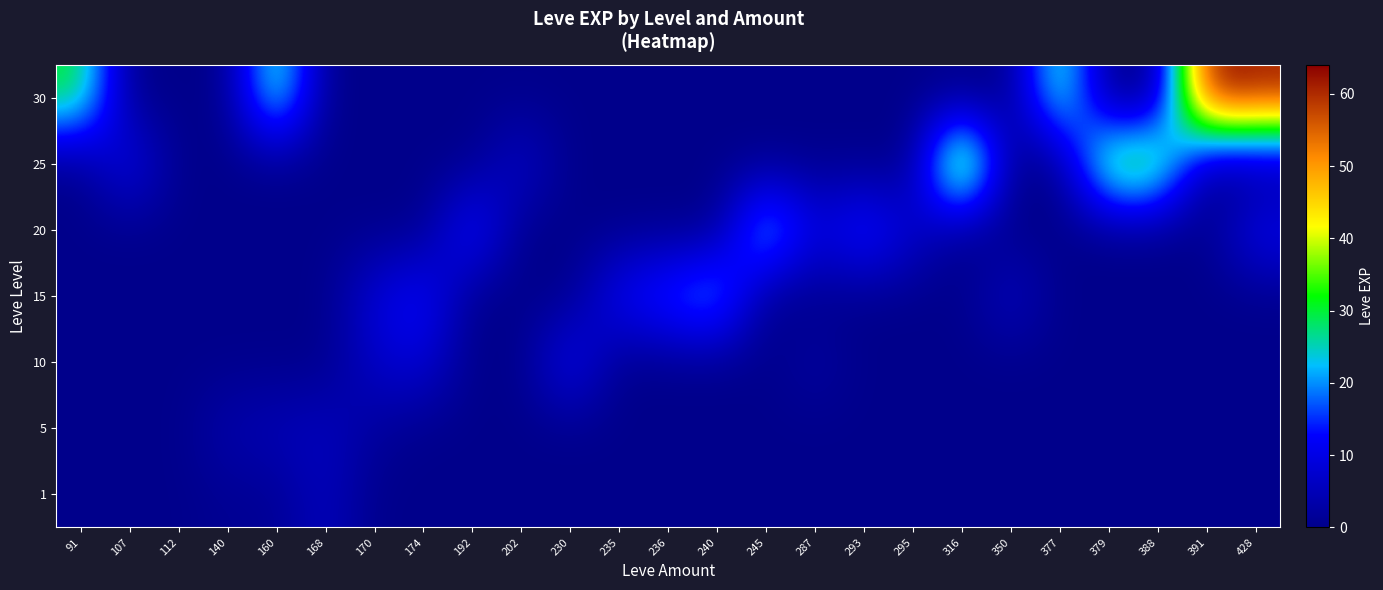

Reading left to right, transcribe all the data shown in this chart.

1: 91=0	107=0	112=0	140=1	160=1	168=6	170=0	174=0	192=0	202=0	230=0	235=0	236=0	240=0	245=0	287=0	293=0	295=0	316=0	350=0	377=0	379=0	388=0	391=0	428=0
5: 91=0	107=0	112=0	140=4	160=5	168=6	170=2	174=0	192=0	202=0	230=0	235=0	236=0	240=0	245=0	287=0	293=0	295=0	316=0	350=0	377=0	379=0	388=0	391=0	428=0
10: 91=0	107=0	112=0	140=0	160=0	168=0	170=7	174=9	192=0	202=0	230=13	235=0	236=0	240=0	245=0	287=3	293=0	295=0	316=0	350=0	377=0	379=0	388=0	391=0	428=0
15: 91=0	107=0	112=0	140=0	160=0	168=0	170=9	174=14	192=0	202=0	230=0	235=13	236=18	240=24	245=0	287=0	293=0	295=0	316=0	350=7	377=0	379=0	388=0	391=0	428=0
20: 91=0	107=0	112=0	140=0	160=0	168=0	170=0	174=0	192=16	202=0	230=0	235=0	236=0	240=0	245=28	287=9	293=17	295=8	316=0	350=0	377=0	379=0	388=0	391=0	428=12
25: 91=0	107=12	112=0	140=0	160=0	168=0	170=0	174=0	192=0	202=8	230=0	235=0	236=0	240=0	245=0	287=0	293=0	295=0	316=47	350=0	377=0	379=36	388=36	391=0	428=0
30: 91=31	107=0	112=0	140=0	160=31	168=0	170=0	174=0	192=0	202=0	230=0	235=0	236=0	240=0	245=0	287=0	293=0	295=0	316=0	350=0	377=31	379=0	388=0	391=64	428=62